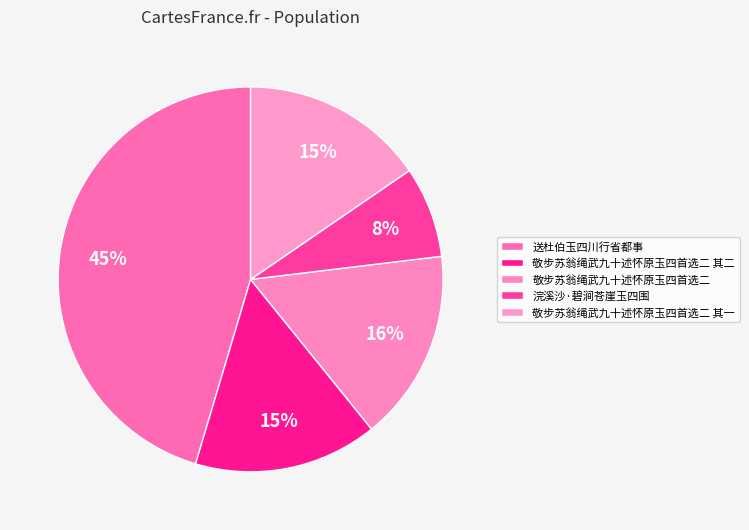

To the nearest percent, what is the difference between the 敬步苏翁绳武九十述怀原玉四首选二 and 浣溪沙·碧涧苍崖玉四围 slice percentages?

8%